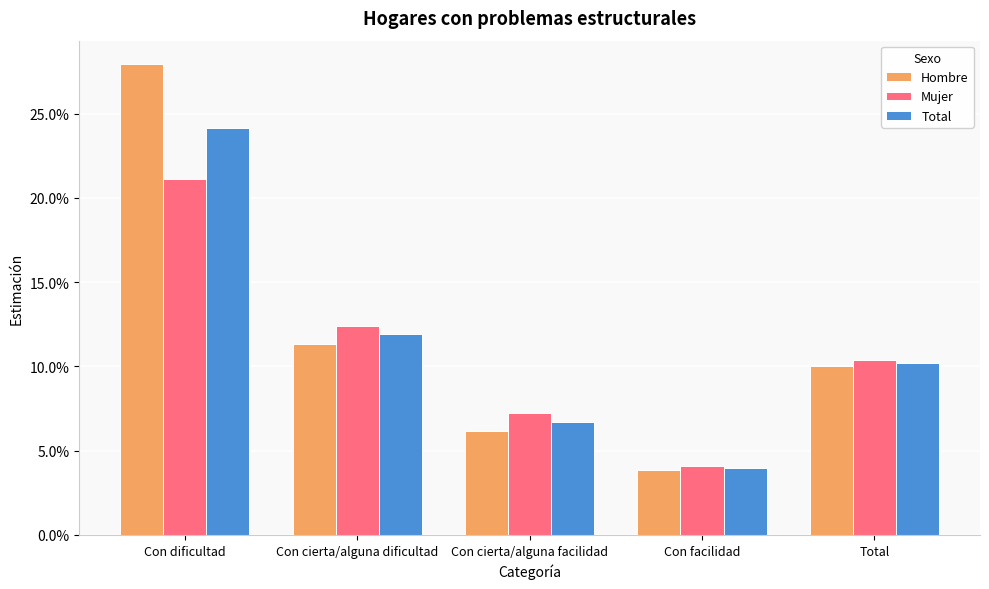

Are the bars horizontal?

No